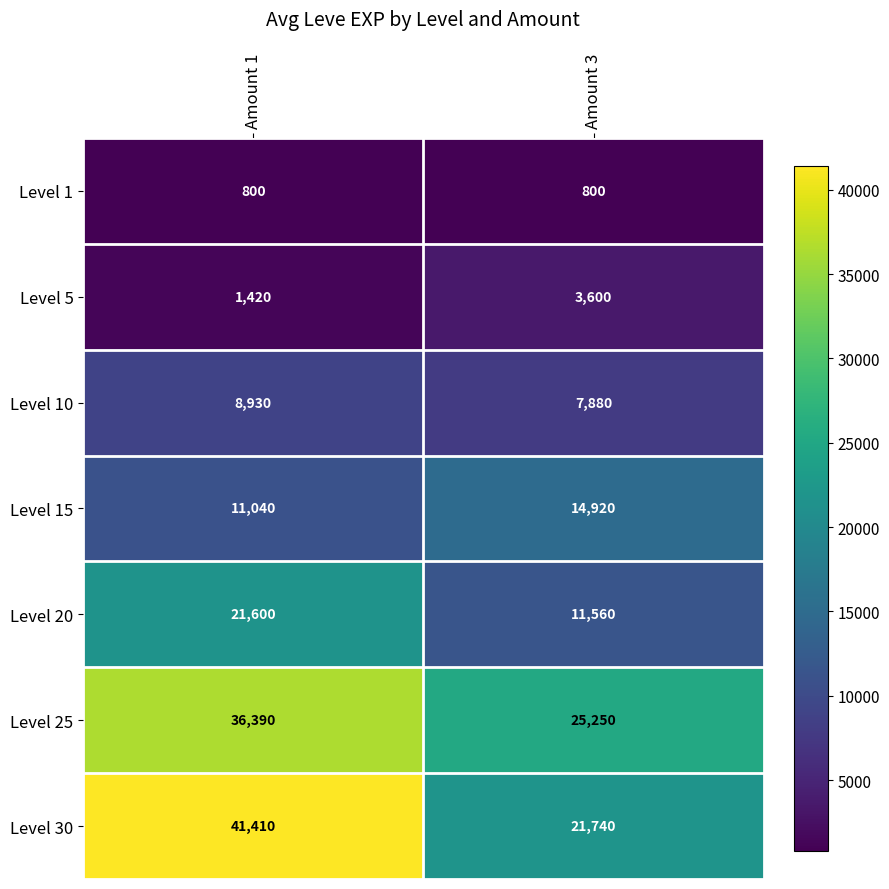

Rank the series by their maximum value, from lowest to highest.

Level 1, Level 5, Level 10, Level 15, Level 20, Level 25, Level 30